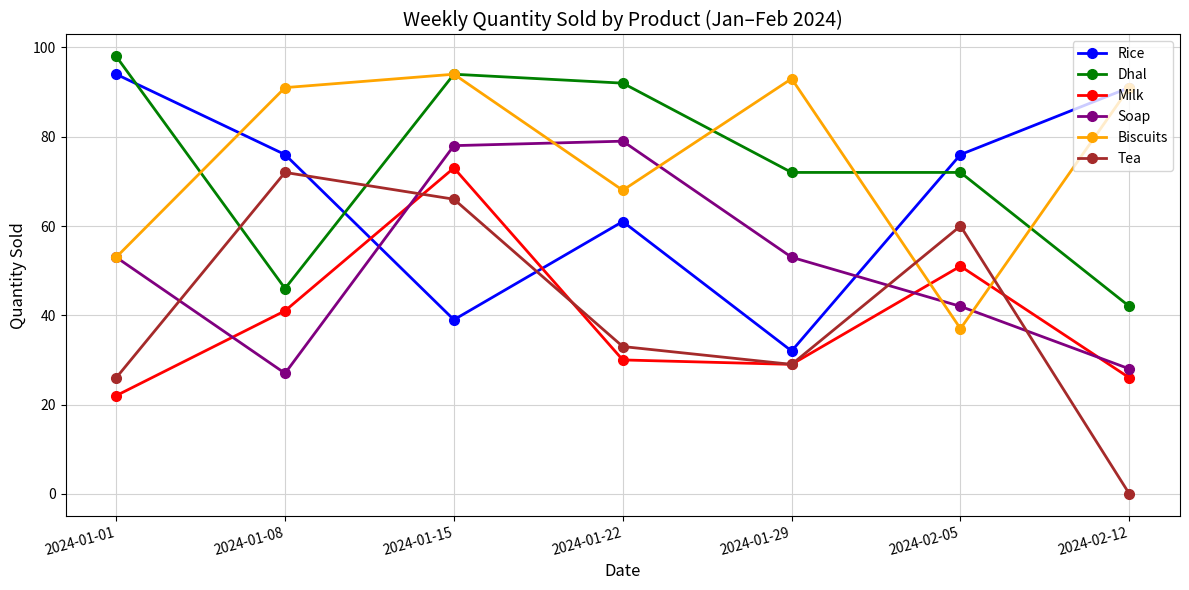

At which label does Dhal reach its peak?

2024-01-01